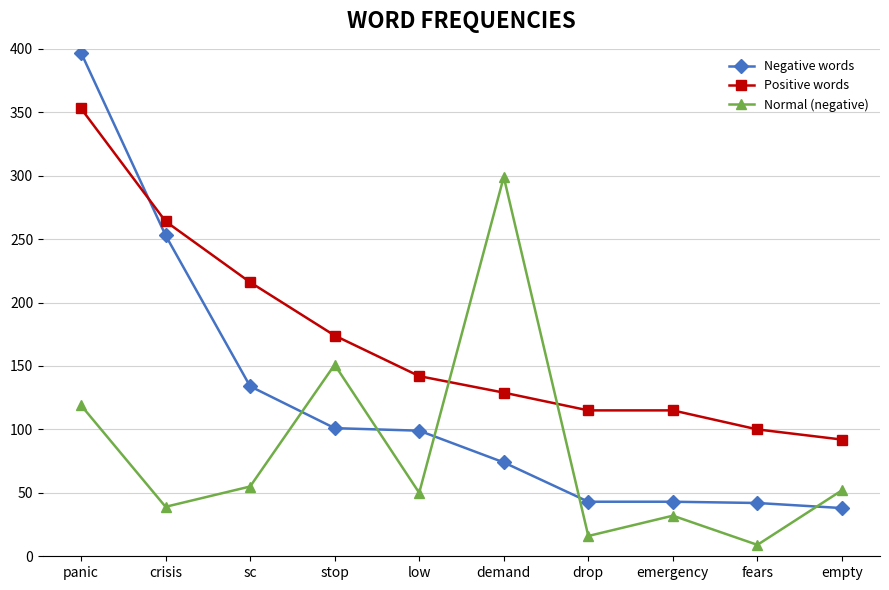

Is it true that Negative words equals 115 at demand?

False